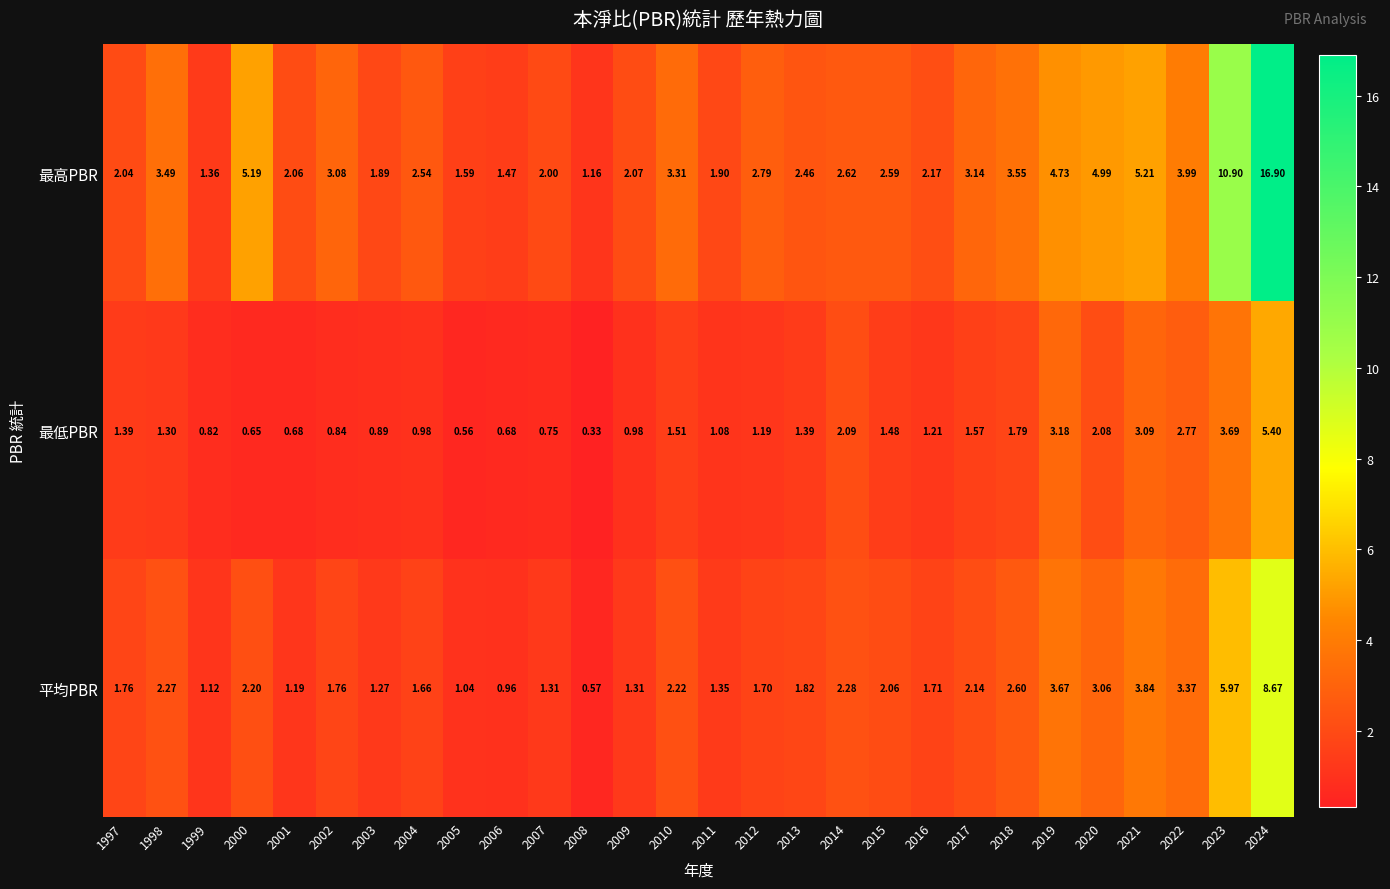

Rank the series by their maximum value, from lowest to highest.

最低PBR, 平均PBR, 最高PBR